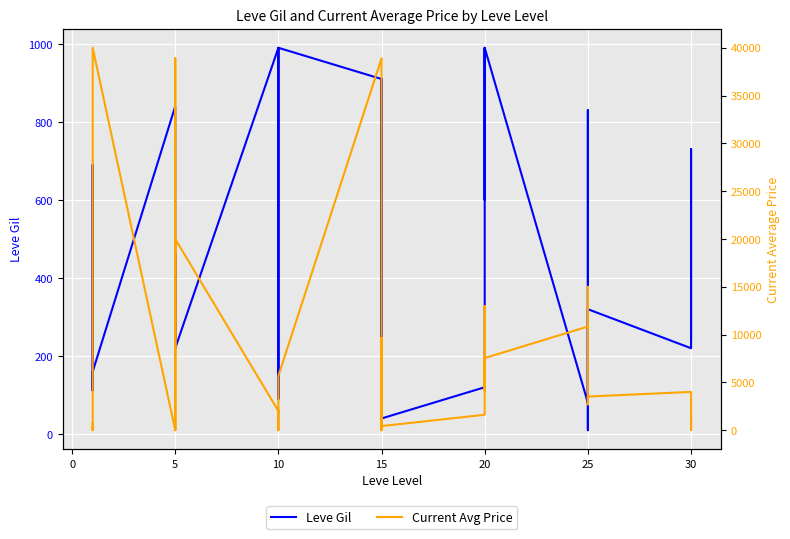

What is the greatest value displayed?

40000.0